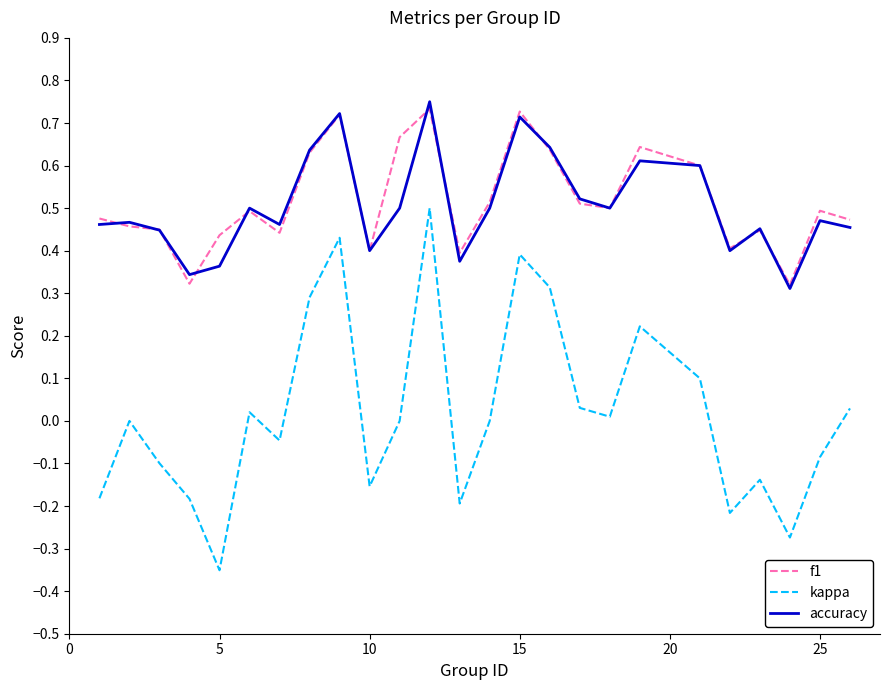

Which series has the widest spread of values?

kappa